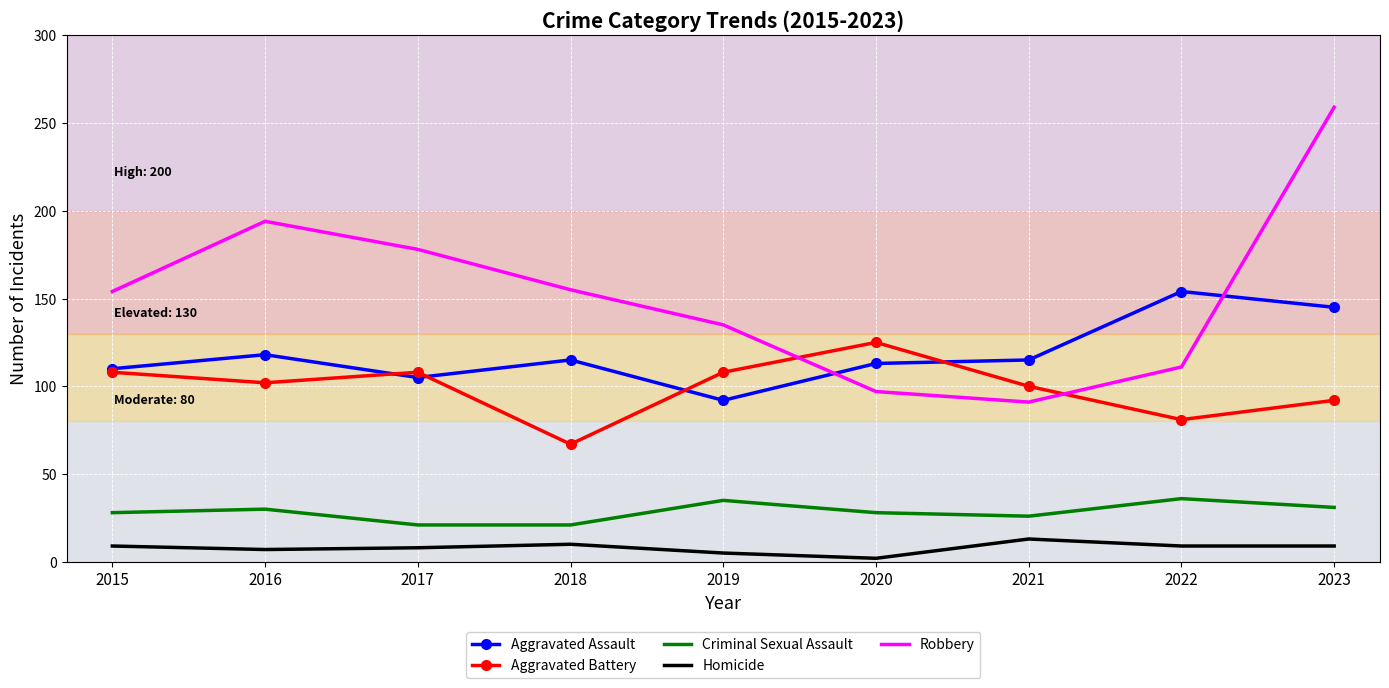

In Homicide, how many points are higher than both neighbors (excluding endpoints)?

2